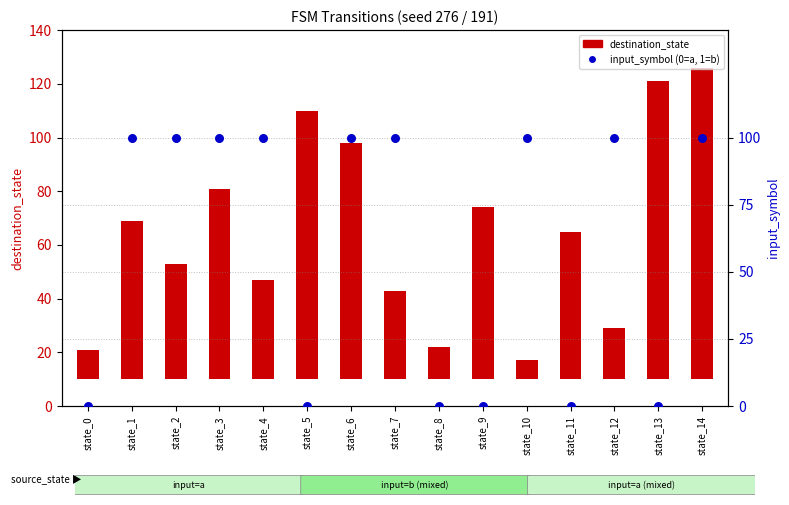

What are all the series names shown in the legend?

destination_state, input_symbol (0=a,1=b)